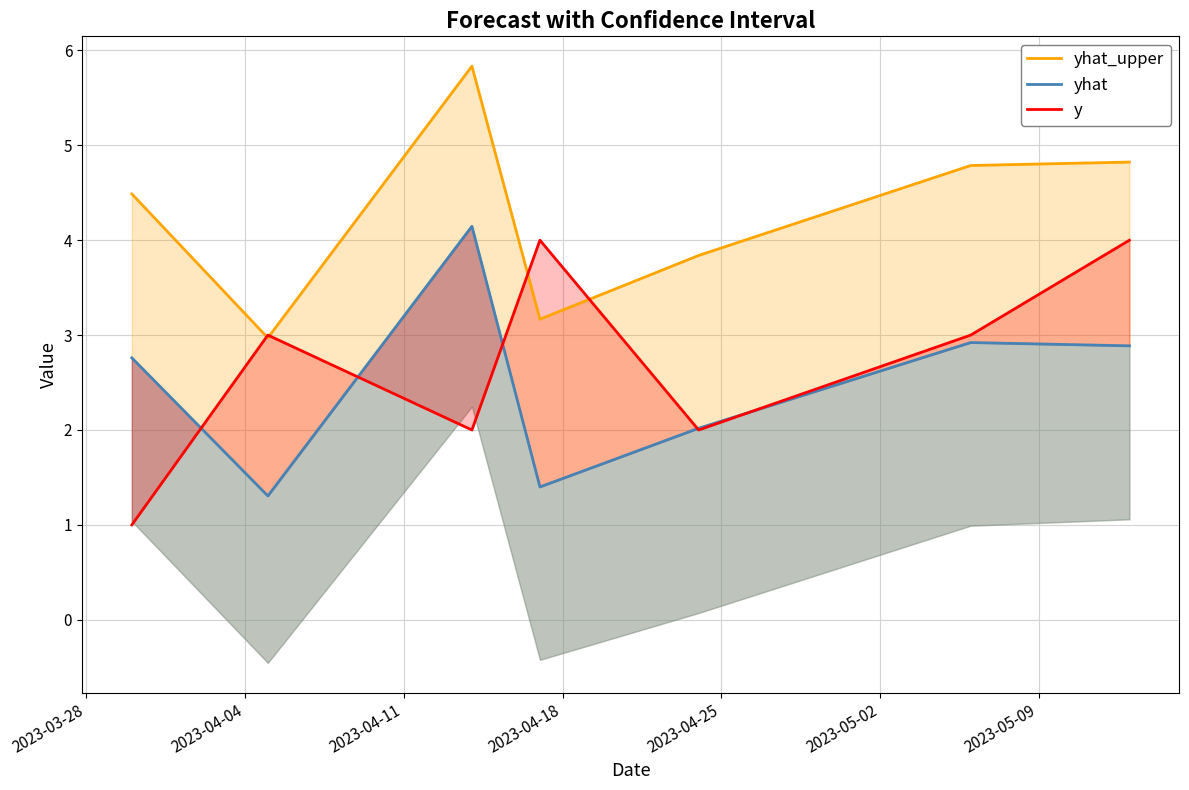

Reading left to right, list all the values displayed in this chart.

yhat_upper: 4.5	3.0	5.8	3.2	3.8	4.8	4.8
yhat: 2.8	1.3	4.1	1.4	2.0	2.9	2.9
y: 1.0	3.0	2.0	4.0	2.0	3.0	4.0